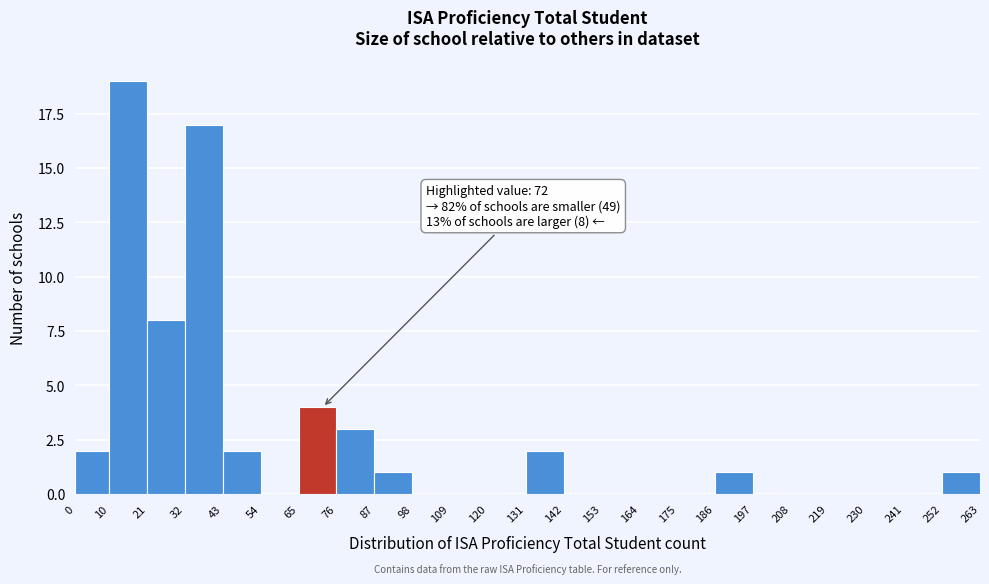

Which range on the x-axis has the tallest bar?

10 to 21